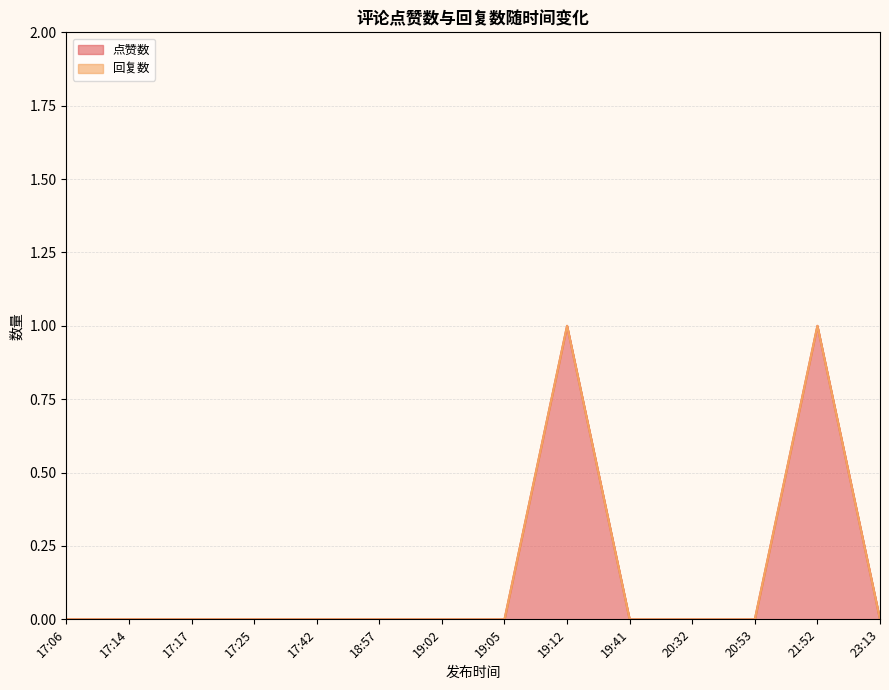

What is the label of the 3rd point from the right?

20:53